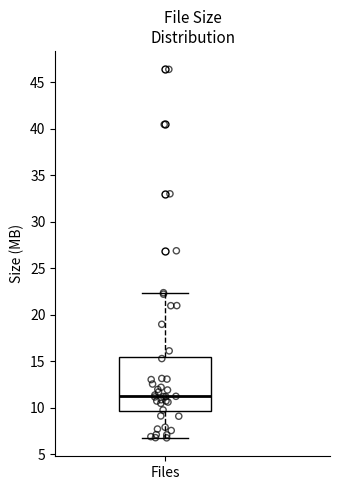

Read this box plot against the y-axis: the position of the median line, the range covered by the box, and the ends of both whiskers. The values are not printed on the chart, so give them approximately, as read against the axis.

median 11.5, box 9.5 to 15.5, whiskers 6.5 to 22.5